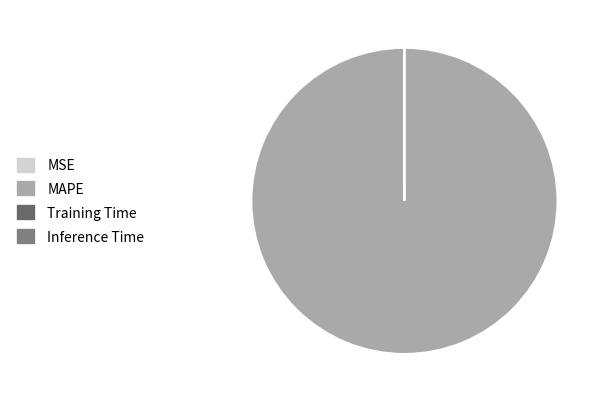

Rank the categories by value from highest to lowest.

MAPE, MSE, Training Time, Inference Time